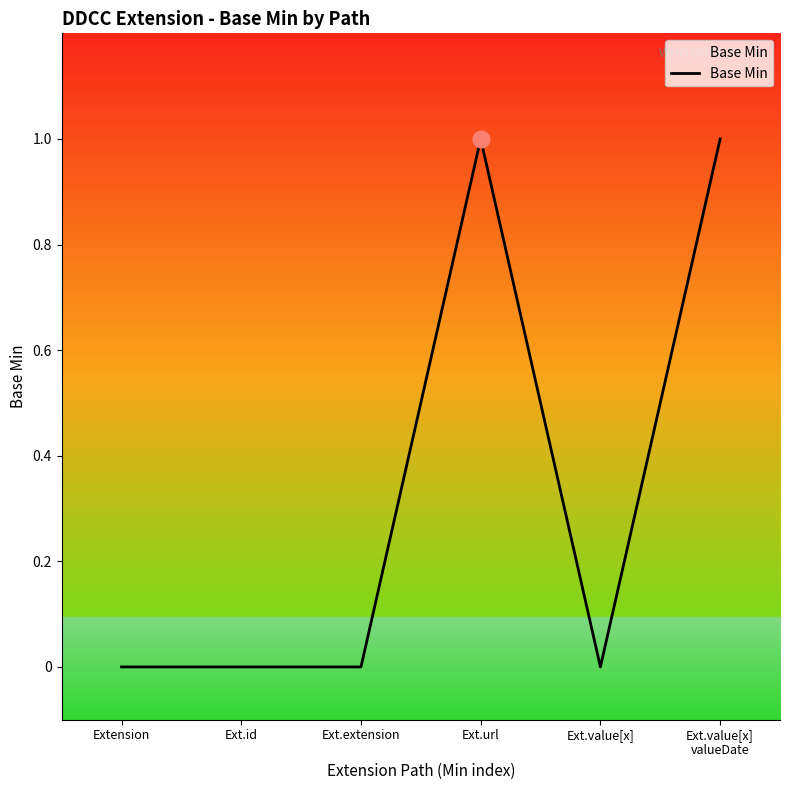

True or false: the data shows 0 at Ext.value[x].

True